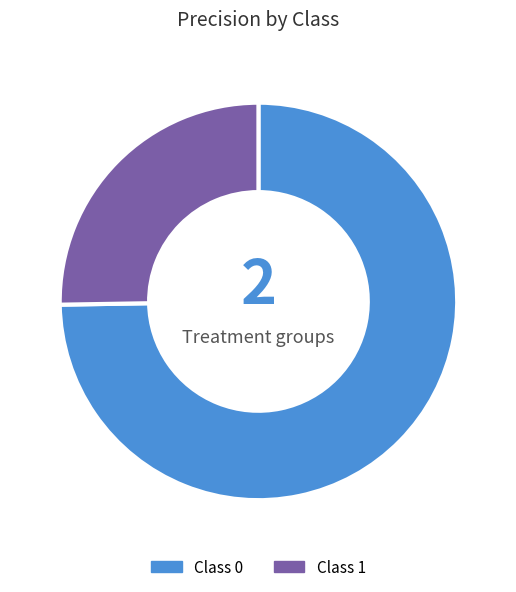

Is there any slice that represents more than half of the pie?

Yes